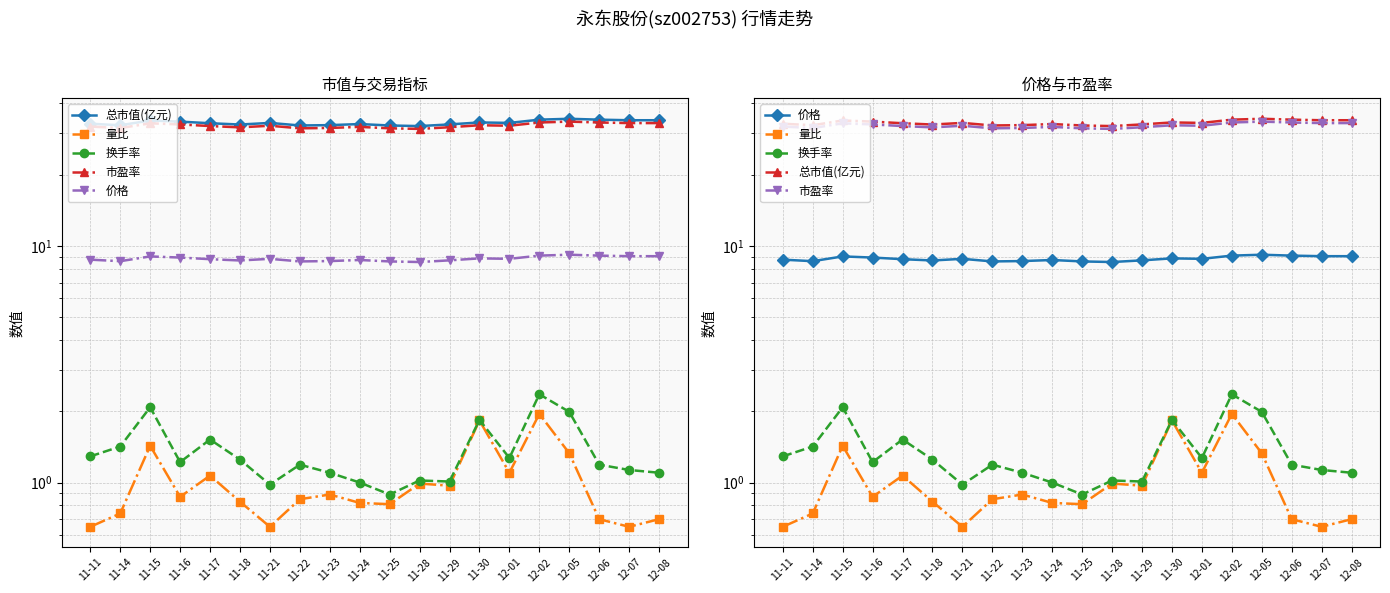

What is the difference between the maximum and minimum values in the 总市值(亿元) series?

2.4